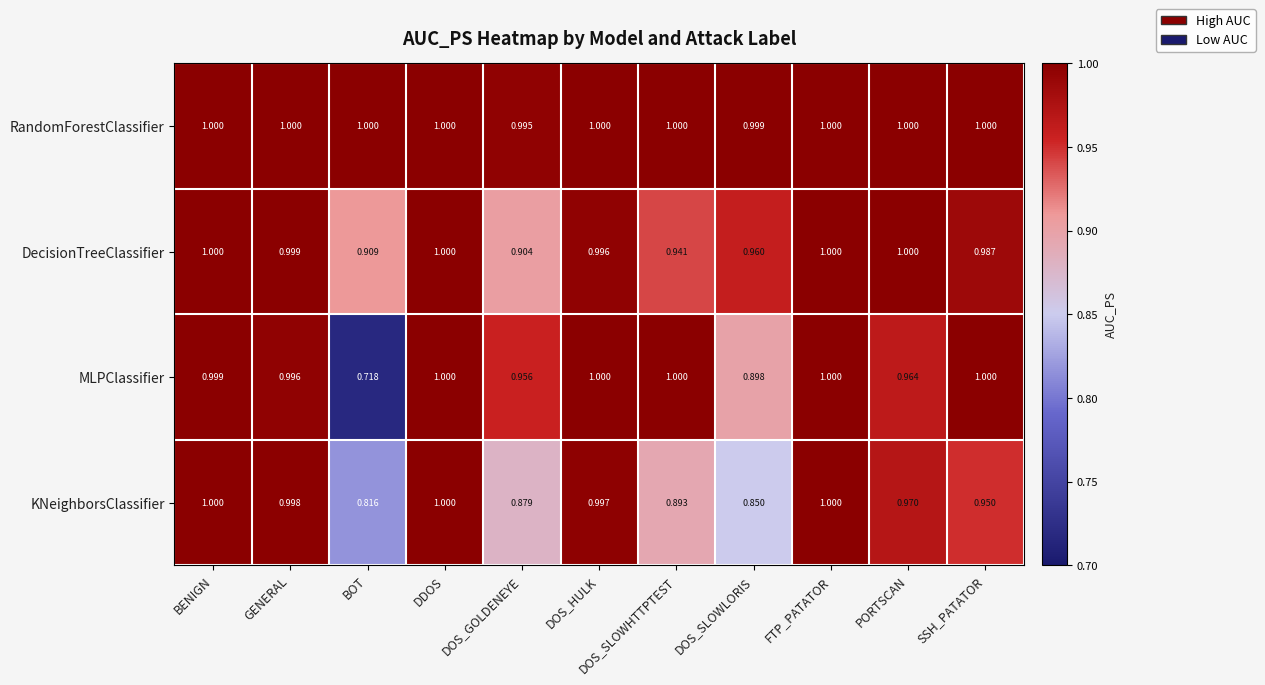

List the series in order of their overall mean, highest first.

RandomForestClassifier, DecisionTreeClassifier, MLPClassifier, KNeighborsClassifier